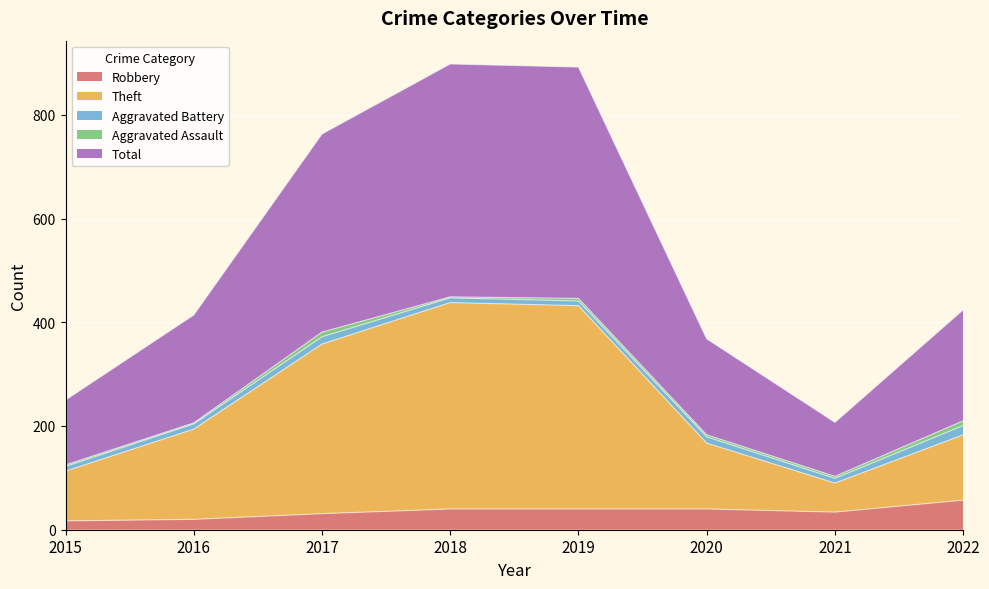

At which label is Theft closest to 264?

2016